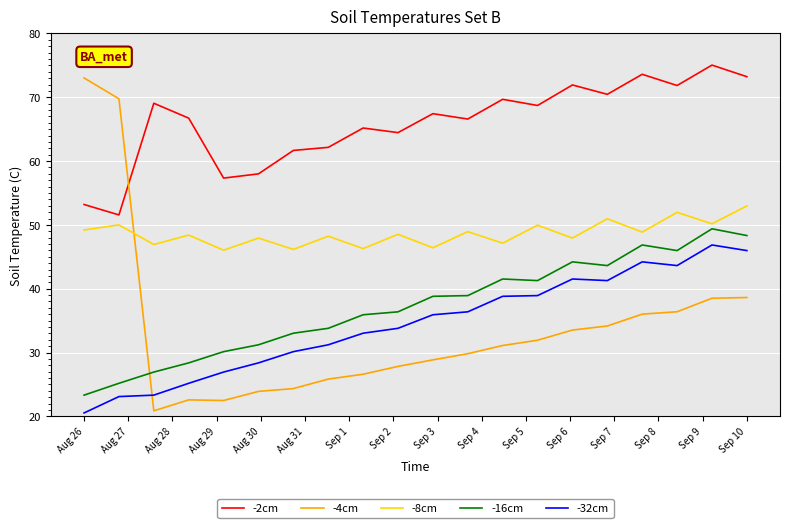

True or false: -4cm and -16cm cross at least once.

True